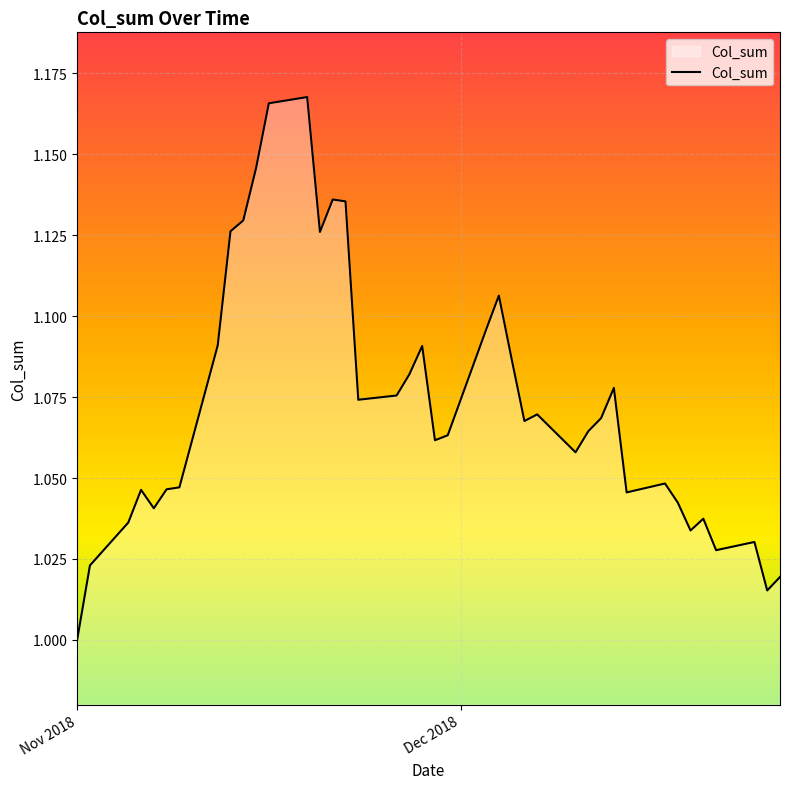

At which category does the chart reach its minimum across all series?

Nov 2018